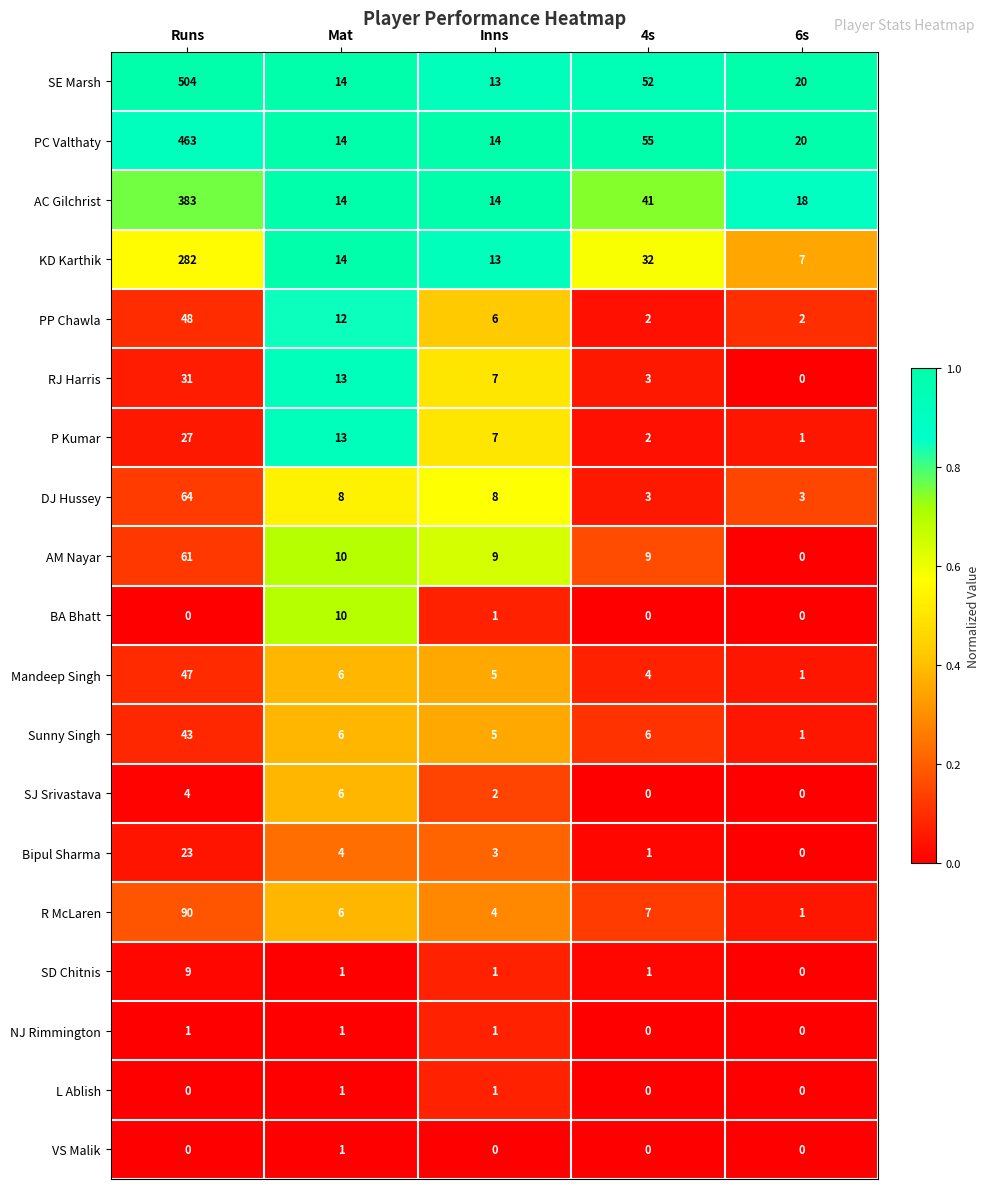

How many series are shown in this chart?

19